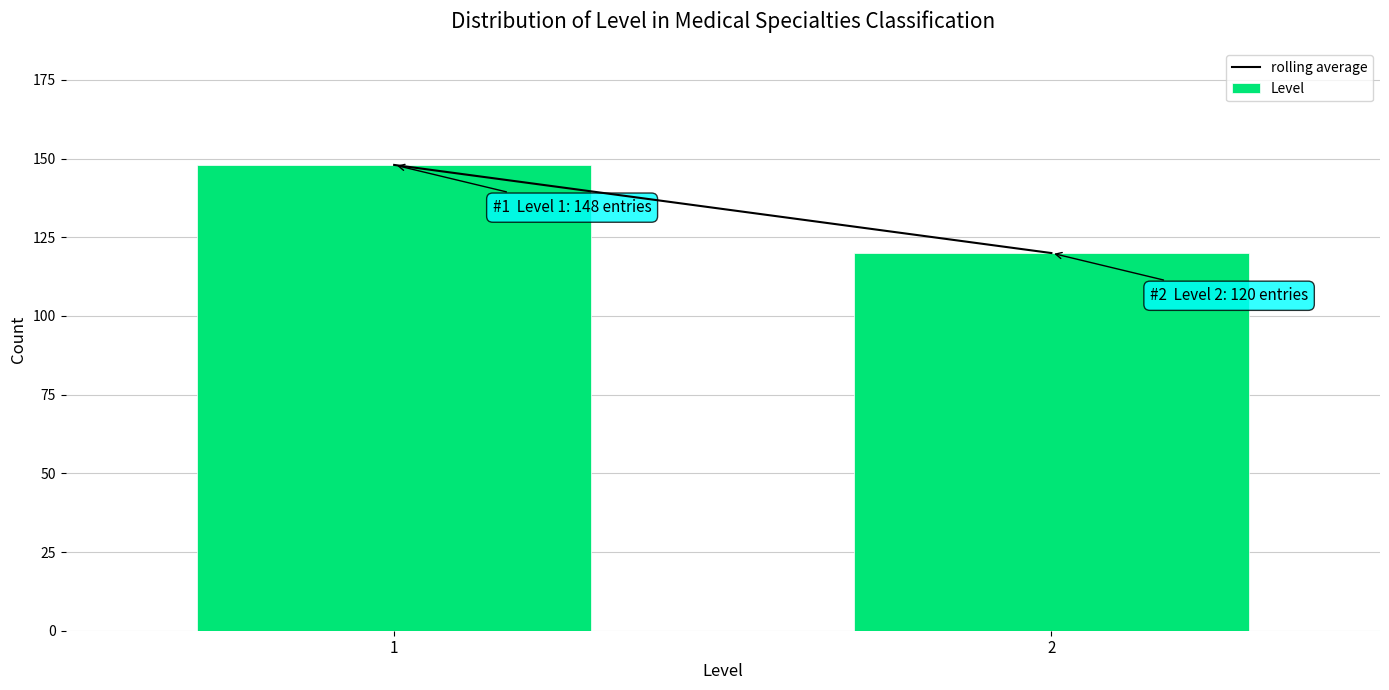

Reading left to right, transcribe all the data shown in this chart.

148	120